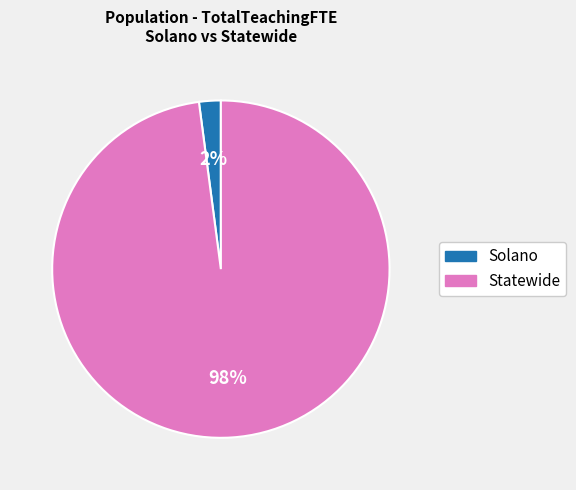

Combined, do Solano and Statewide account for over 50%?

Yes